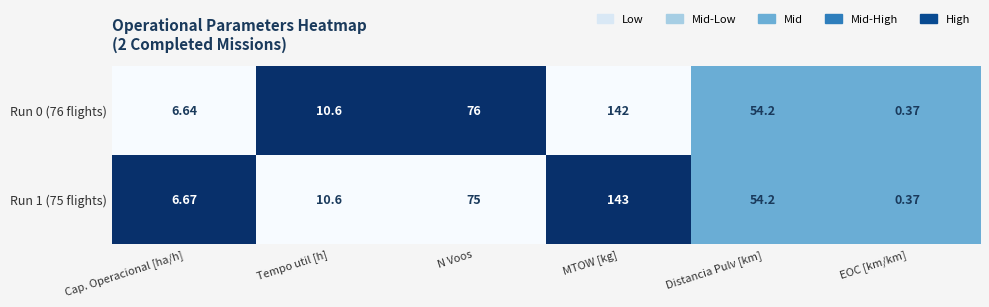

List the labels in order of Run 1 (75 flights) value, smallest first.

EOC [km/km], Cap. Operacional [ha/h], Tempo util [h], Distancia Pulv [km], N Voos, MTOW [kg]